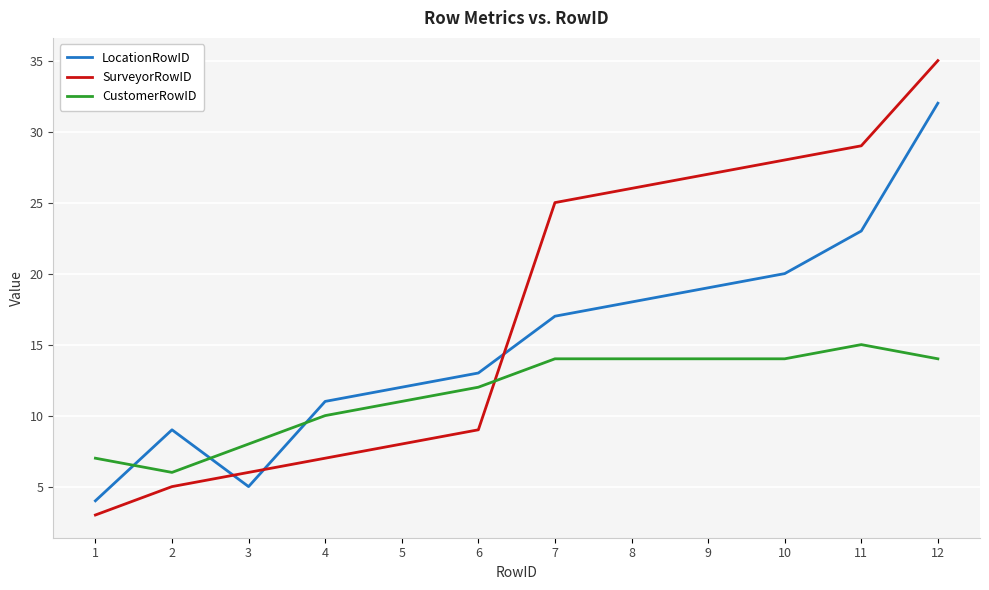

Which series has the widest spread of values?

SurveyorRowID